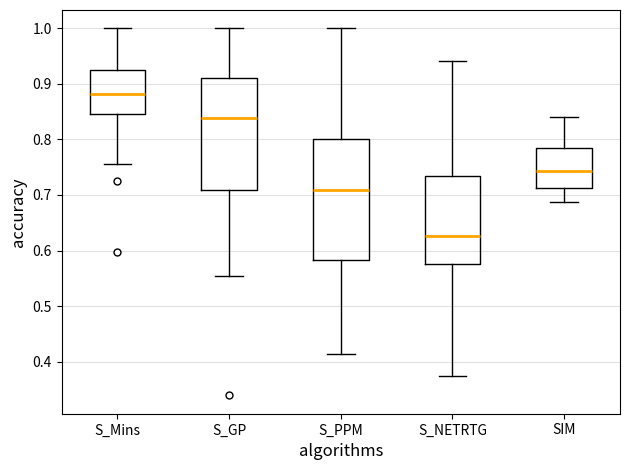

Reading left to right, transcribe this box plot: for each box, give where its median line is, the range the box spans, and where its two whiskers end, as read against the y-axis. The values are not printed on the chart, so give them approximately, as read against the axis.

S_Mins: median 0.88, box 0.85 to 0.93, whiskers 0.76 to 1.00
S_GP: median 0.84, box 0.71 to 0.91, whiskers 0.55 to 1.00
S_PPM: median 0.71, box 0.58 to 0.80, whiskers 0.41 to 1.00
S_NETRTG: median 0.63, box 0.58 to 0.73, whiskers 0.37 to 0.94
SIM: median 0.74, box 0.71 to 0.79, whiskers 0.69 to 0.84